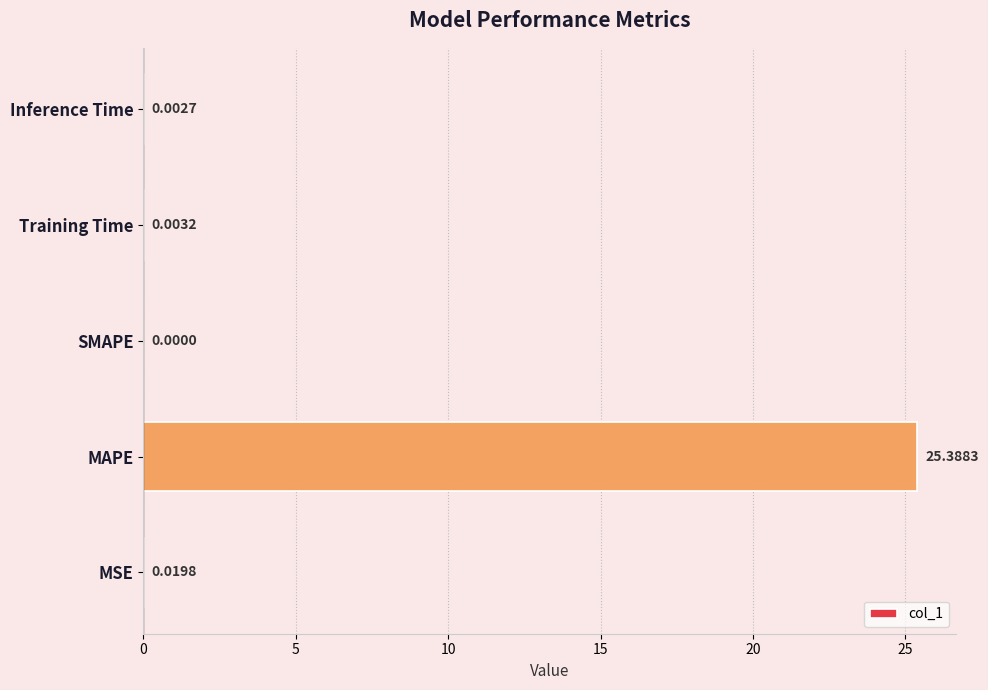

Which has a higher value, MSE or Inference Time?

MSE